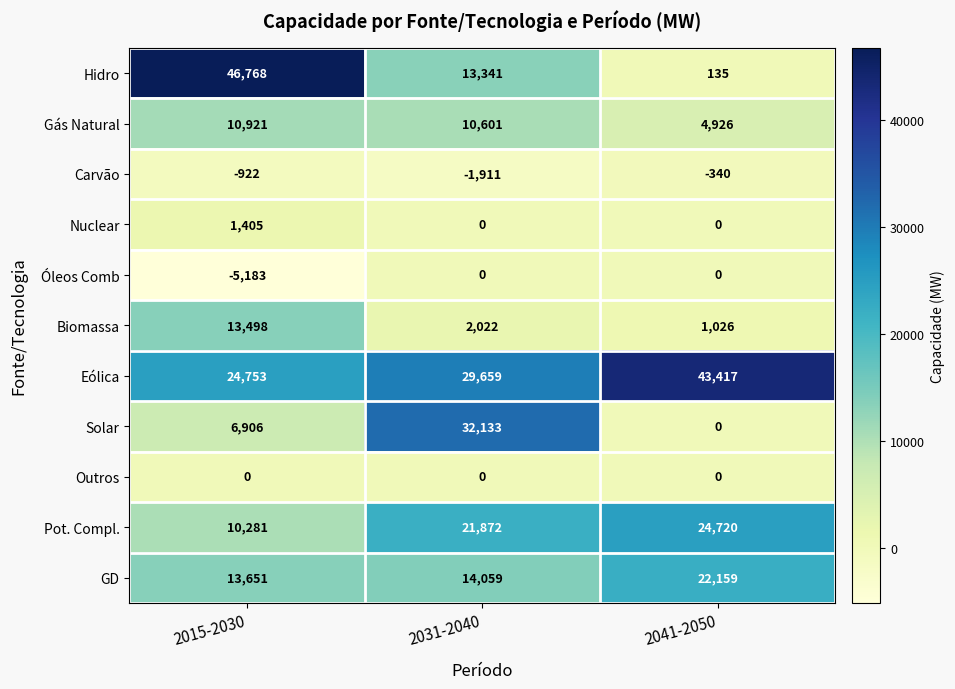

How many series are shown in this chart?

11